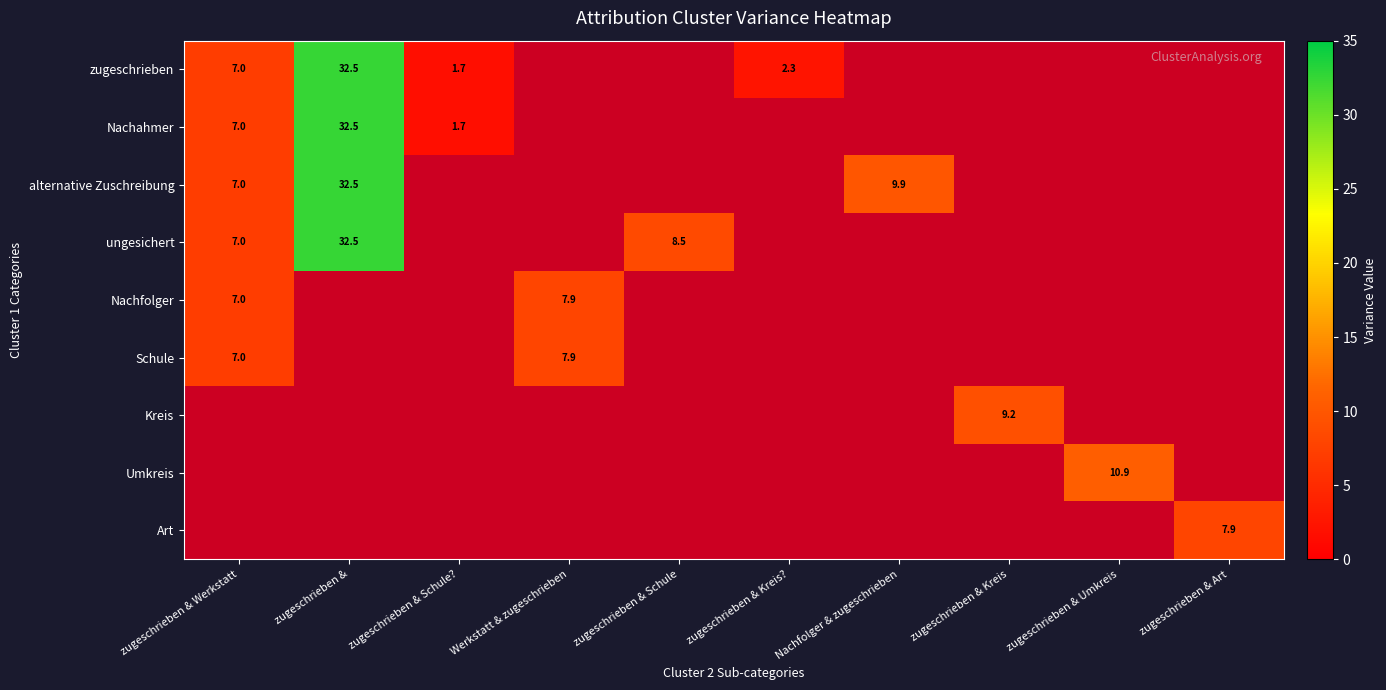

The value of ungesichert at zugeschrieben & Werkstatt is 1.8. True or false?

False